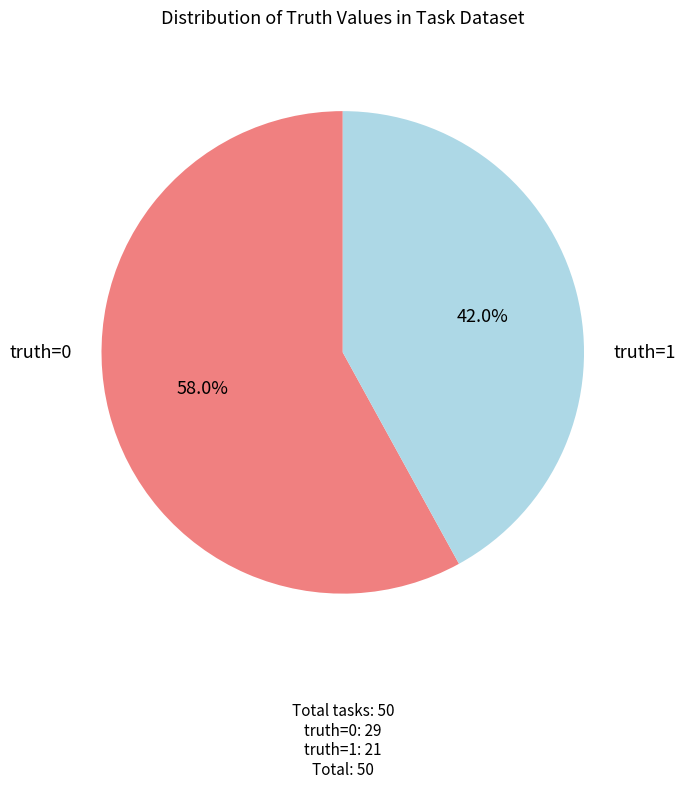

Is there any slice that represents more than half of the pie?

Yes